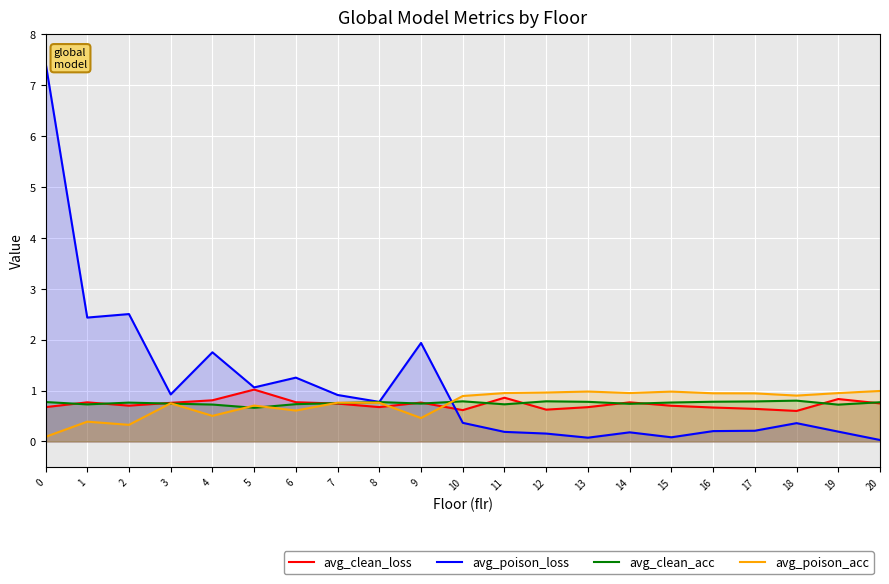

In avg_clean_loss, how many points are lower than both neighbors (excluding endpoints)?

5